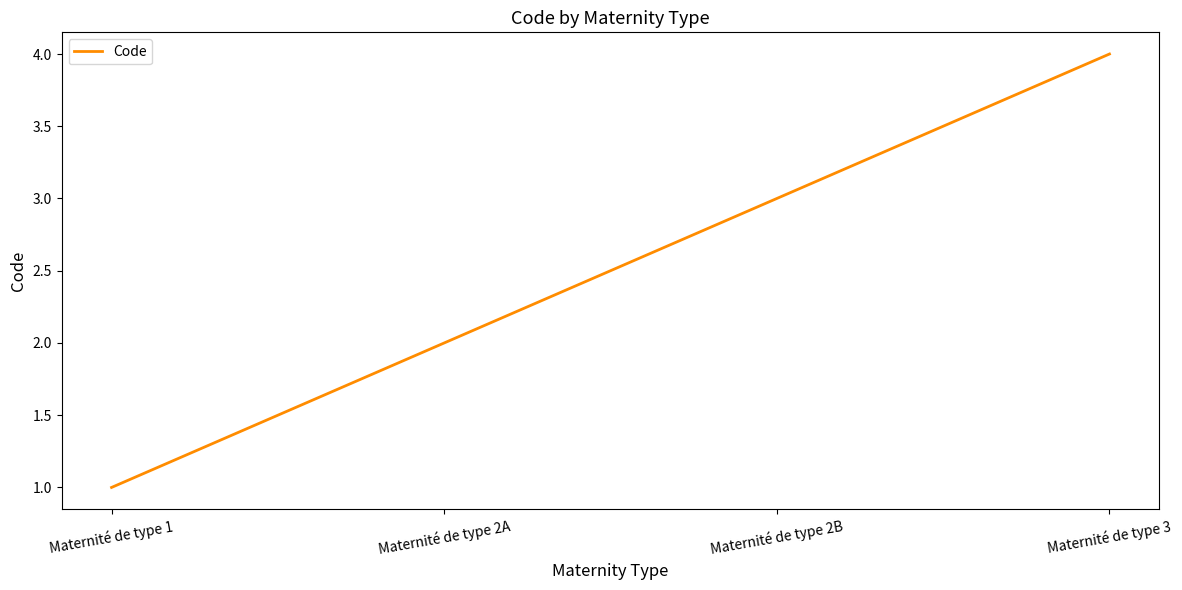

Is it true that the value at Maternité de type 2B is 2?

False